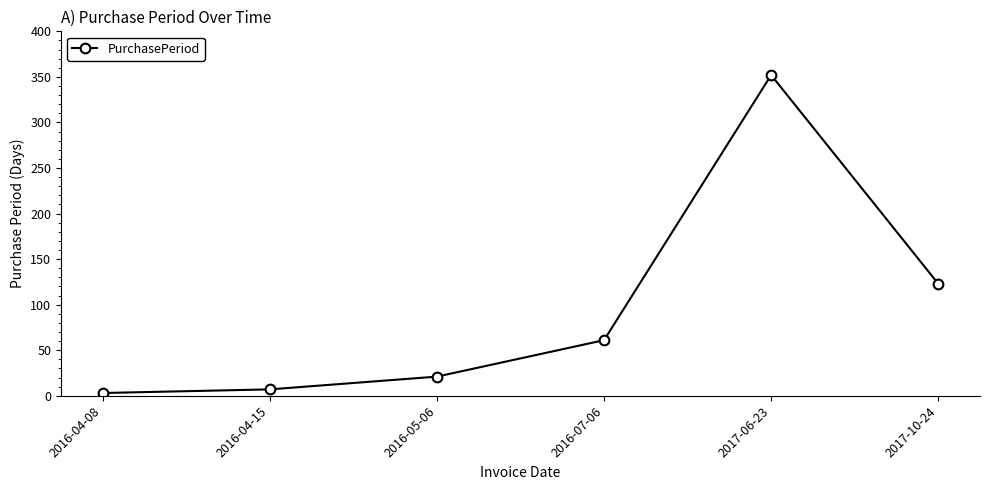

How many data points are less than 61?

3